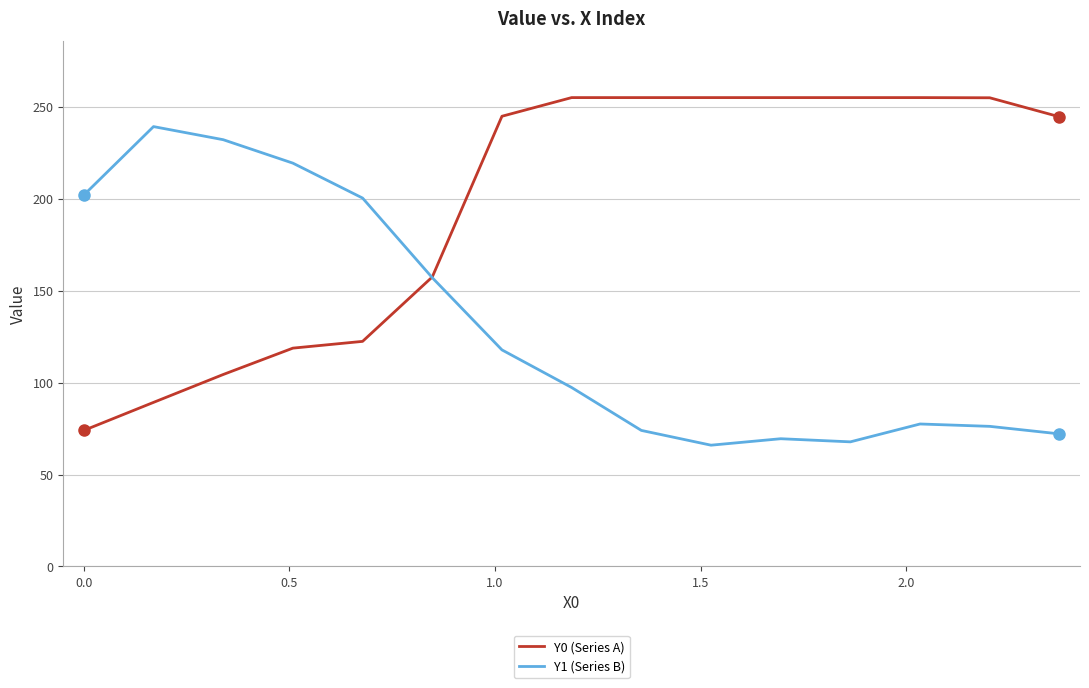

Which series has the largest total across all categories?

Y0 (Series A)